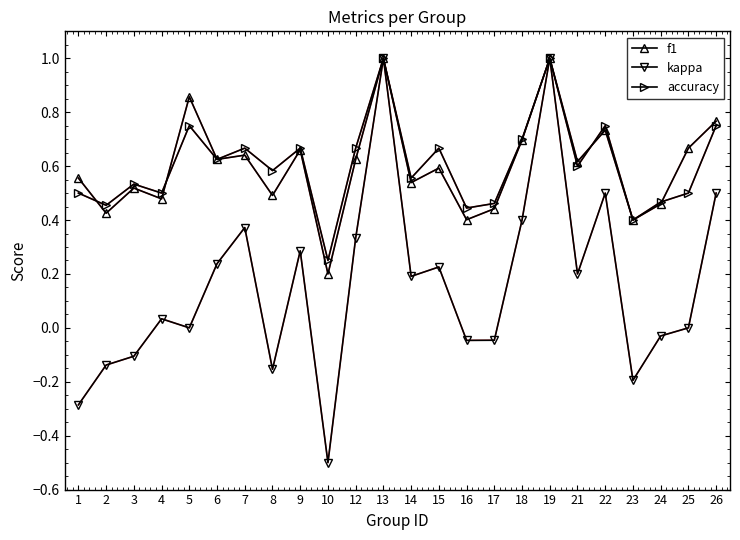

True or false: accuracy has a value of 0.7 at 7.

True